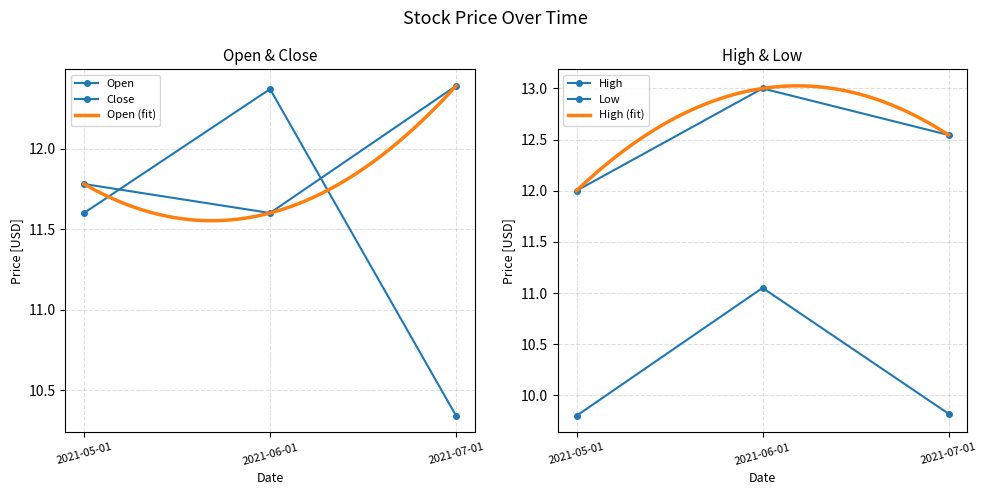

Read the Close value at 2021-06-01.

12.4